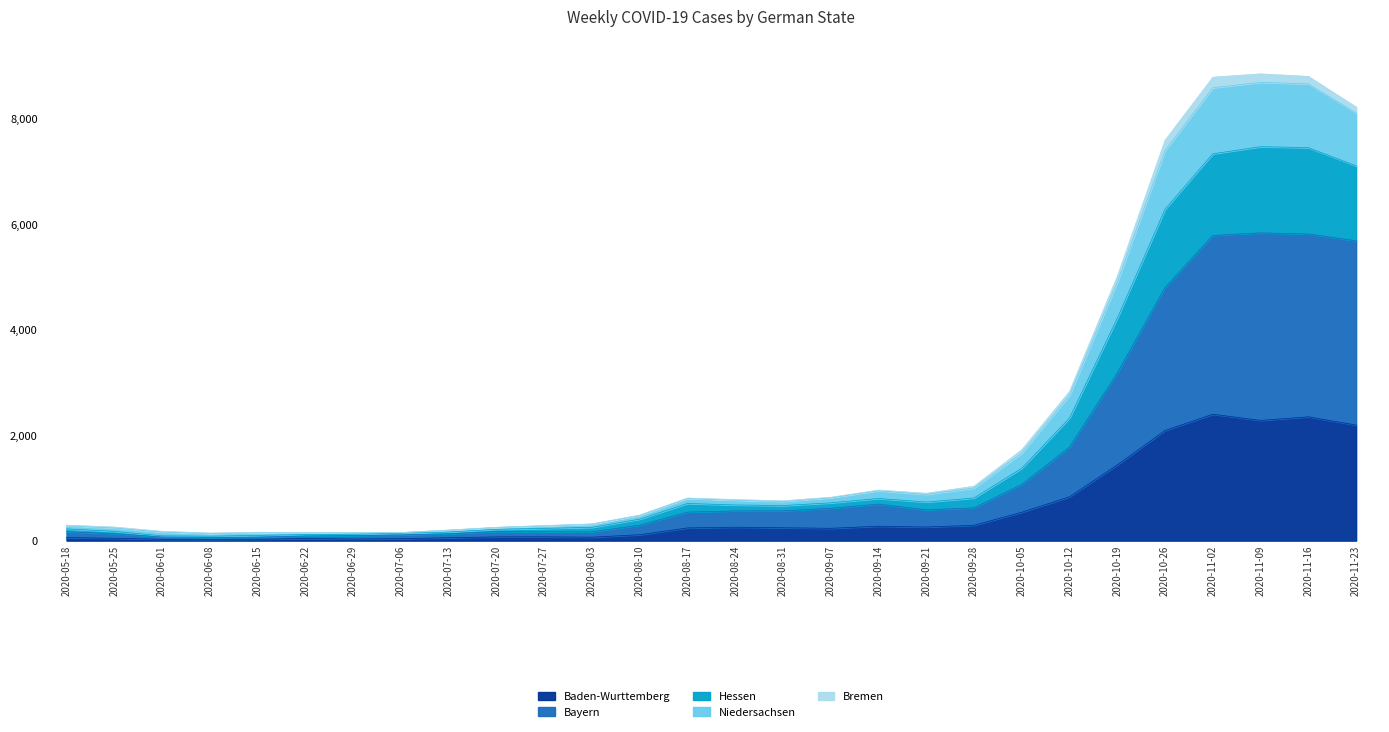

What is the label of the 28th point from the right?

2020-05-18